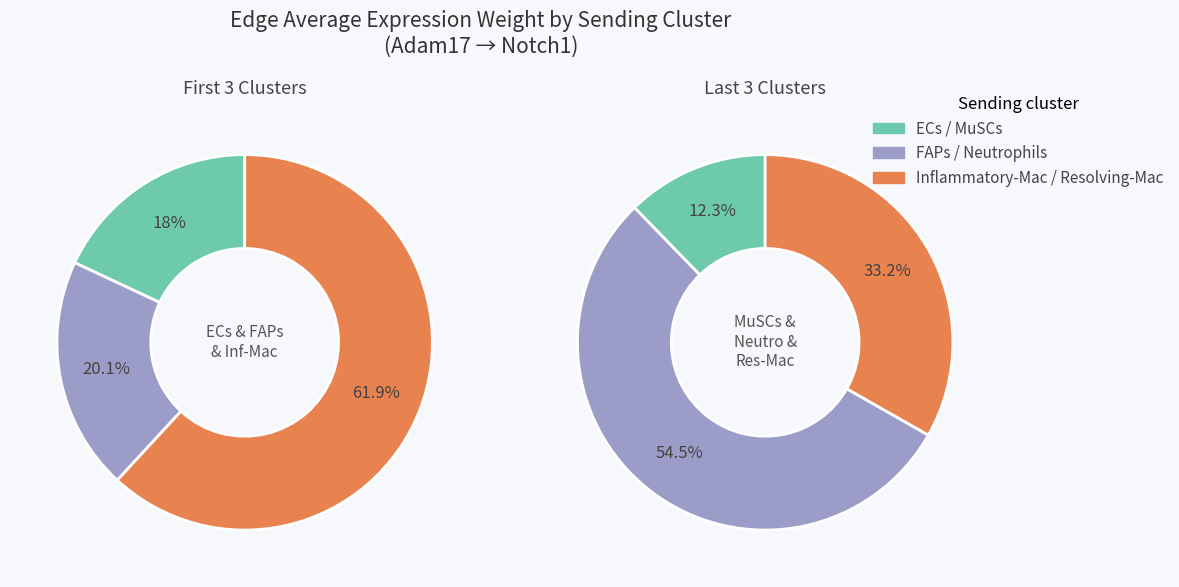

Approximately how many times larger is the value at ECs compared to FAPs?

0.9